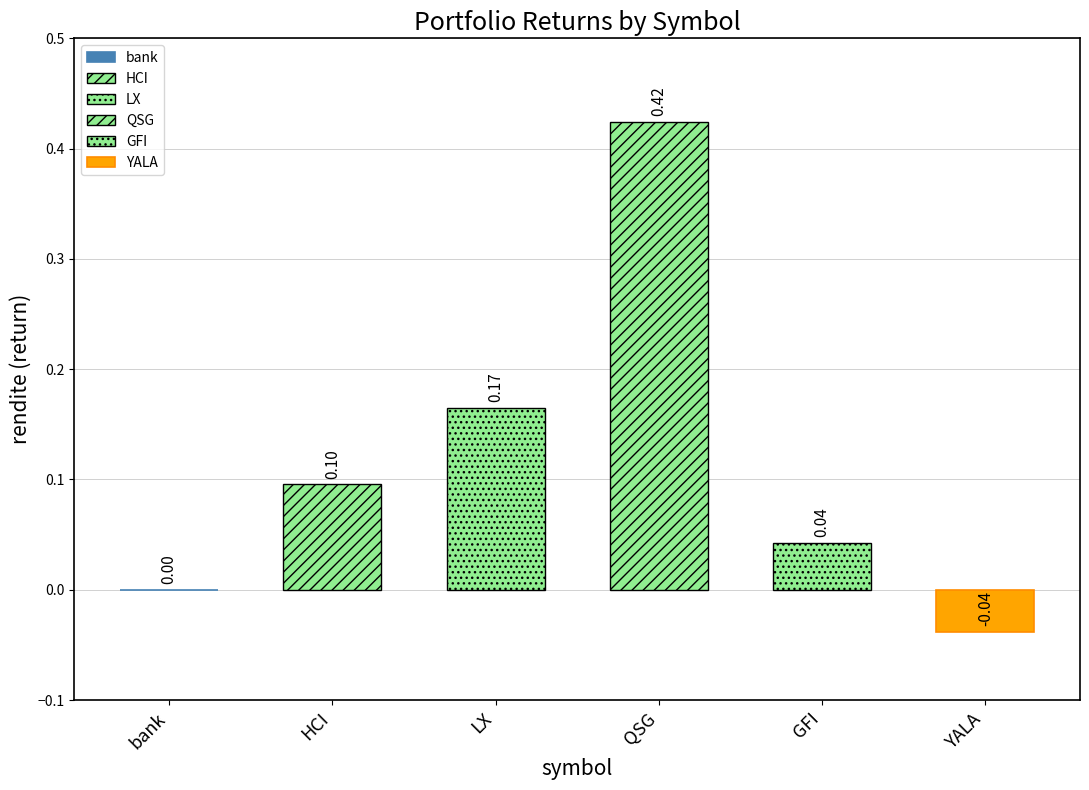

Where is the data nearest to the value 0?

bank